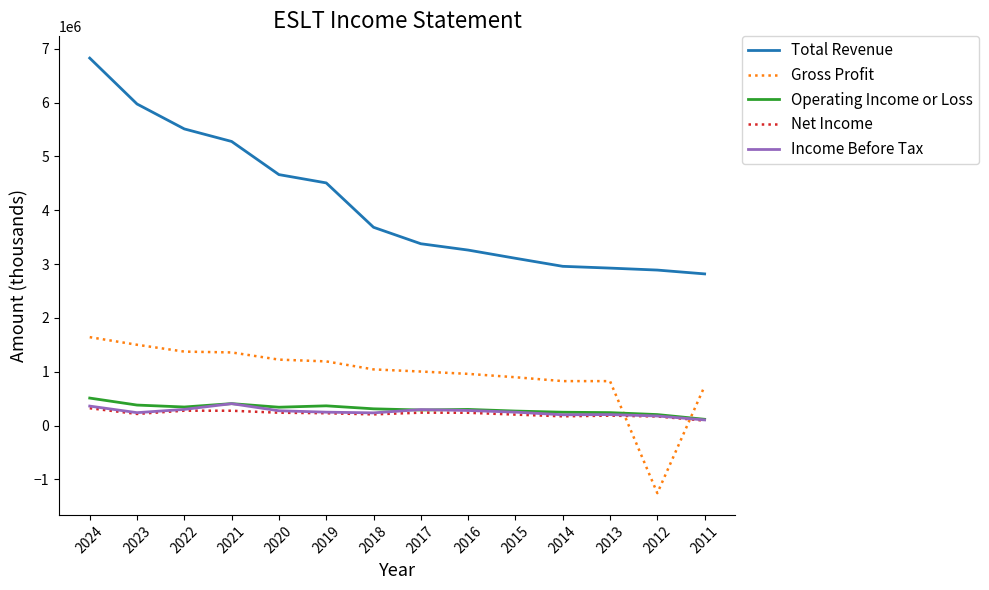

Which series has the largest range (max minus min)?

Total Revenue